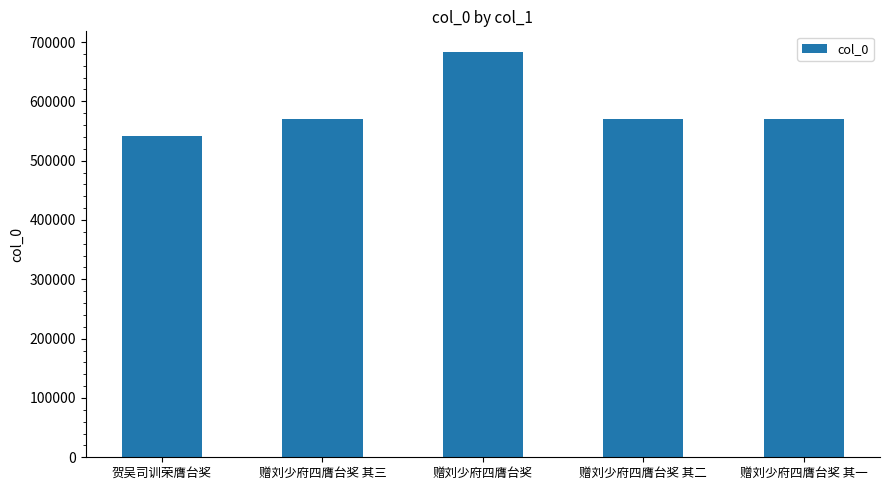

How many distinct data groups are displayed?

1